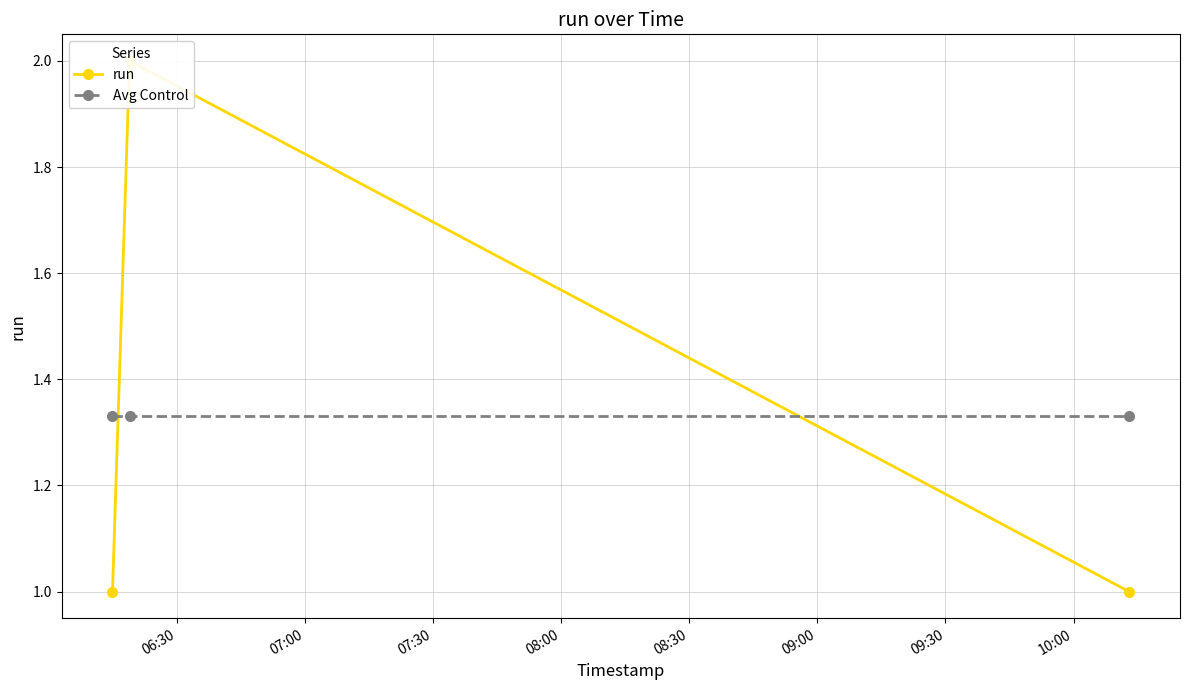

Between 07:00 and 07:30, which series saw the biggest shift?

run